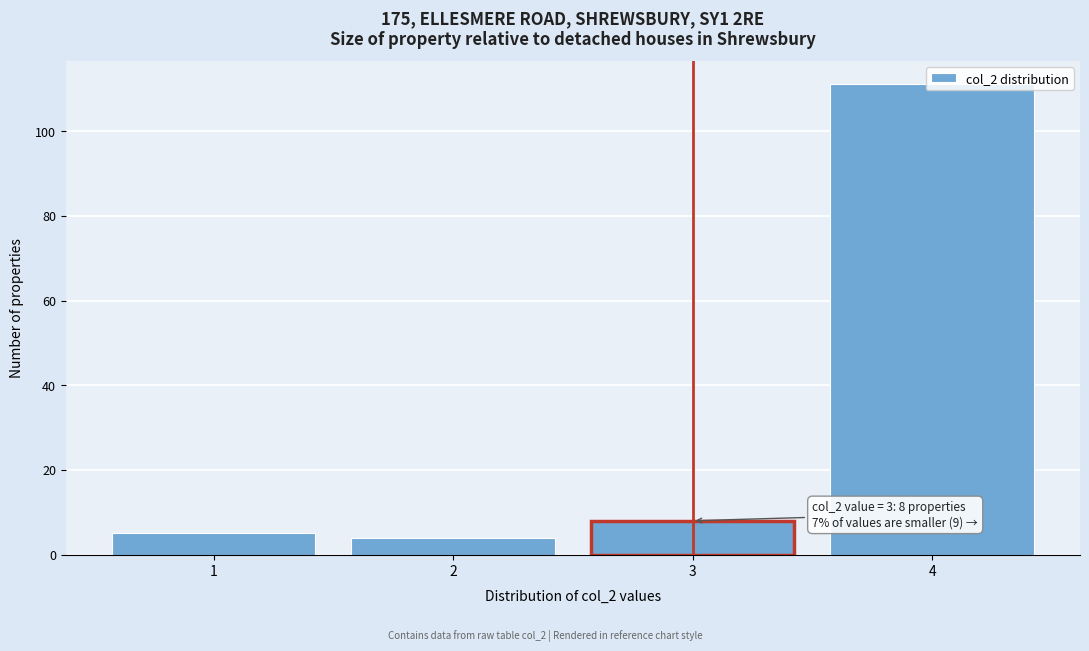

Over which range of the x-axis is the bar tallest?

3.5 to 4.5